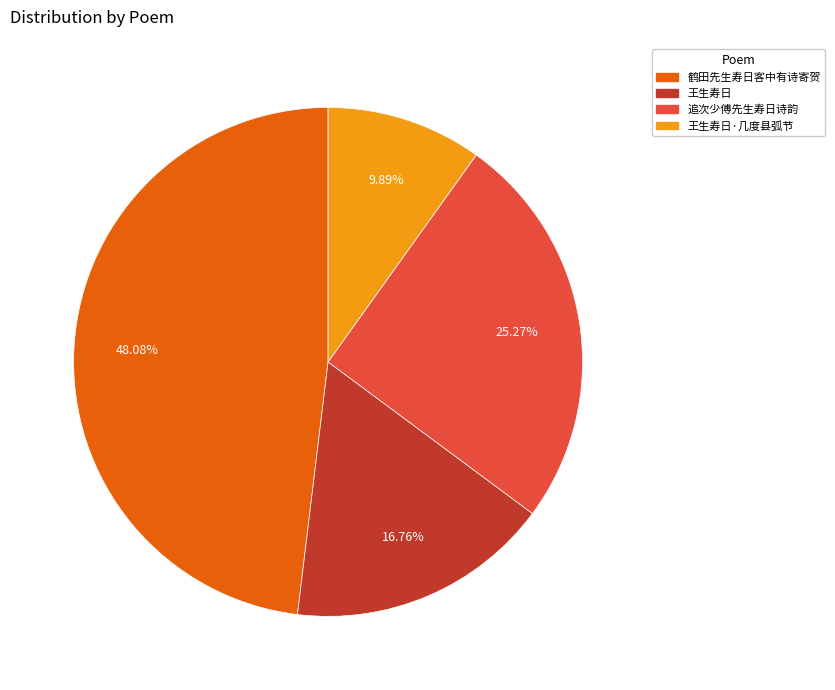

Which category has the smallest portion of the pie?

王生寿日·几度县弧节